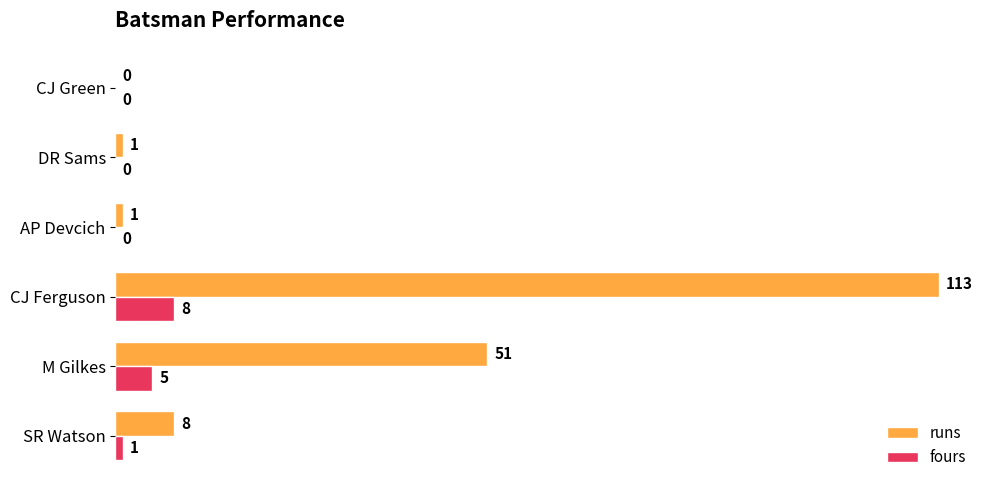

The value of runs at CJ Ferguson is 201. True or false?

False